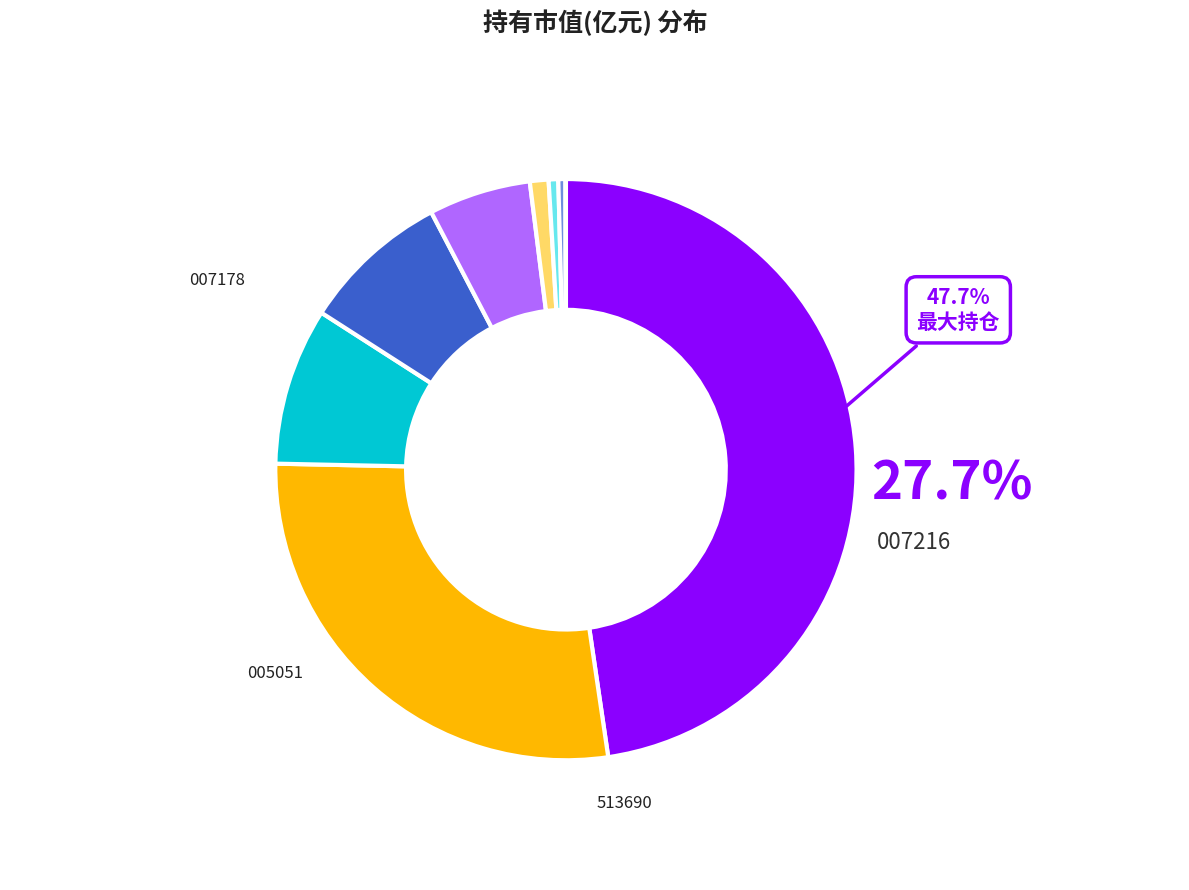

How much of the chart is everything except 浙商港股通中华交易服务预期高股息指数增强A?

52.3%